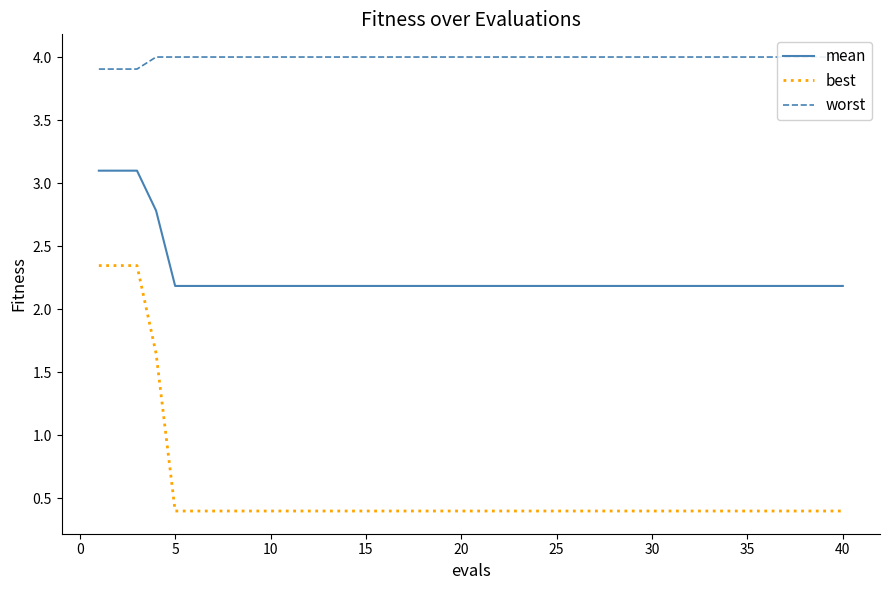

What is the value of the worst point at the 29th from the left?

4.0